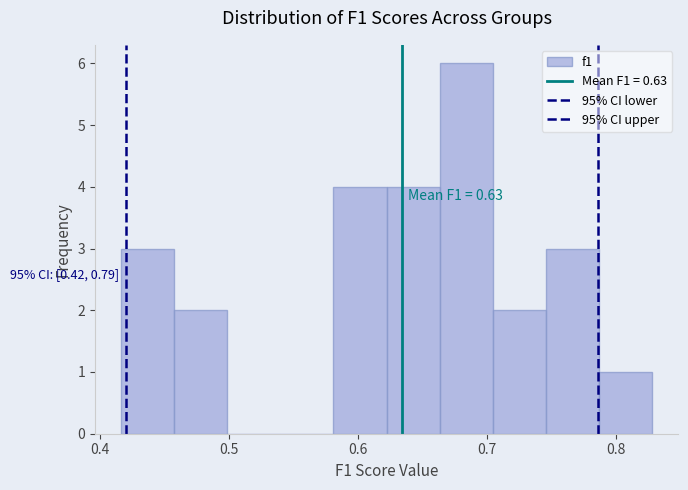

Over which range of the x-axis is the bar tallest?

0.66 to 0.70